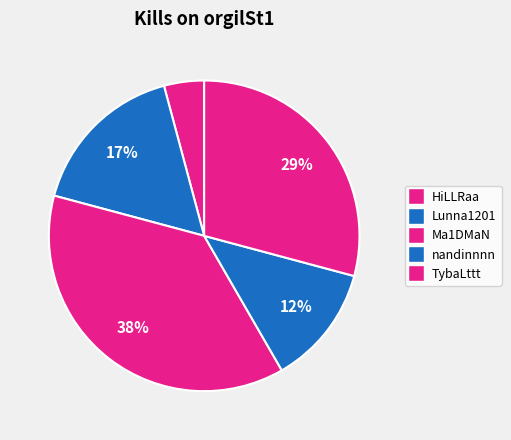

How many slices are in this pie chart?

5